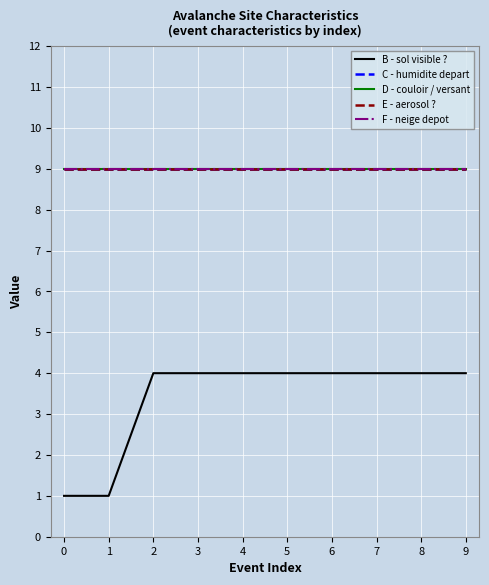

How many lines are shown in the chart?

5